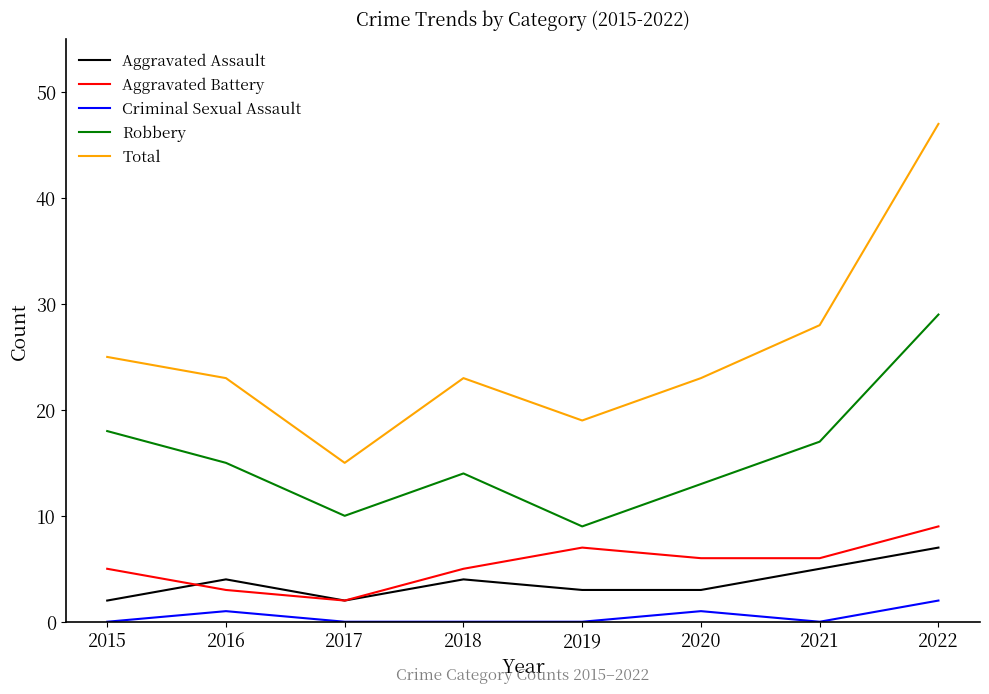

Reading right to left, transcribe all the data shown in this chart.

Aggravated Assault: 7	5	3	3	4	2	4	2
Aggravated Battery: 9	6	6	7	5	2	3	5
Criminal Sexual Assault: 2	0	1	0	0	0	1	0
Robbery: 29	17	13	9	14	10	15	18
Total: 47	28	23	19	23	15	23	25